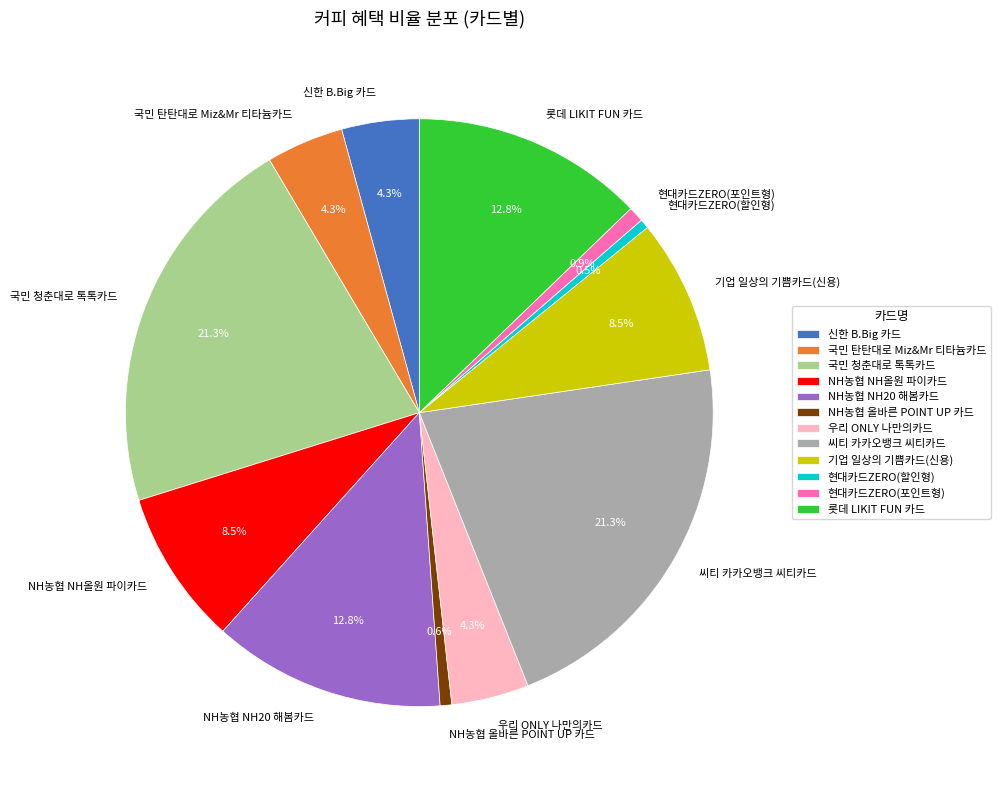

Does any single category account for the majority?

No